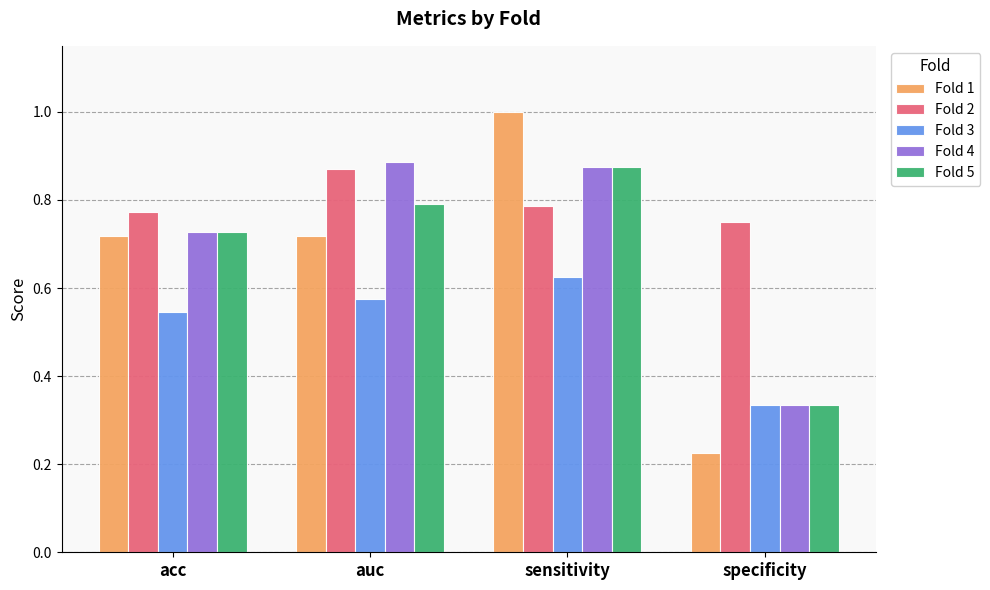

Which series has the largest range (max minus min)?

Fold 1